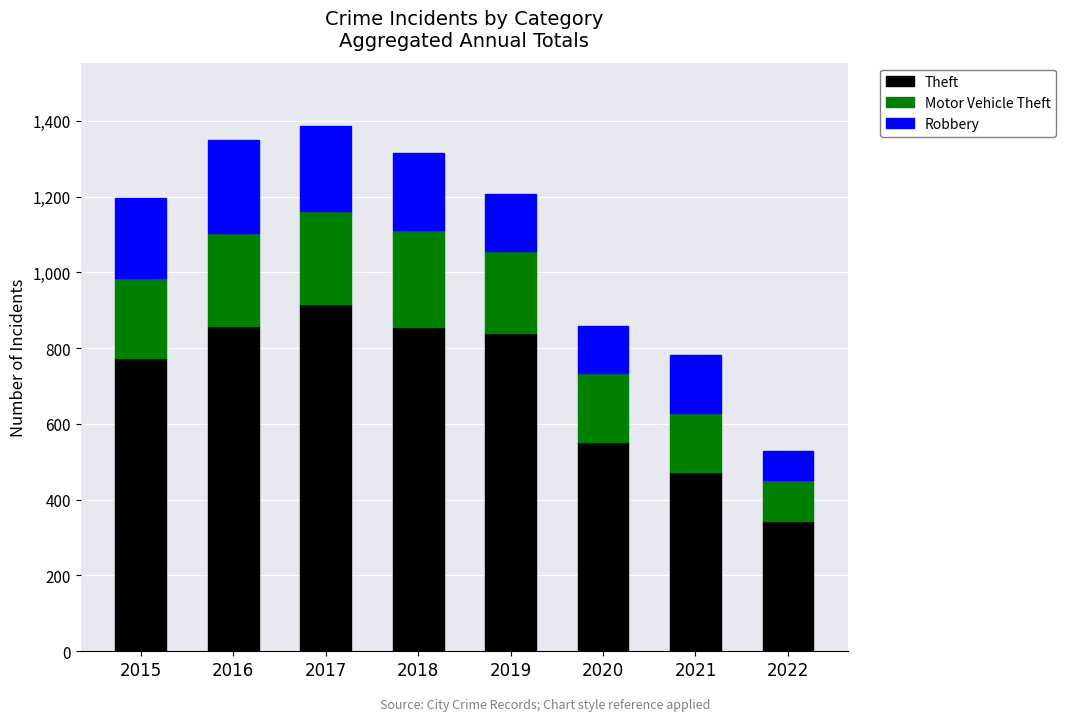

What is the total value across all series at 2017?

1387